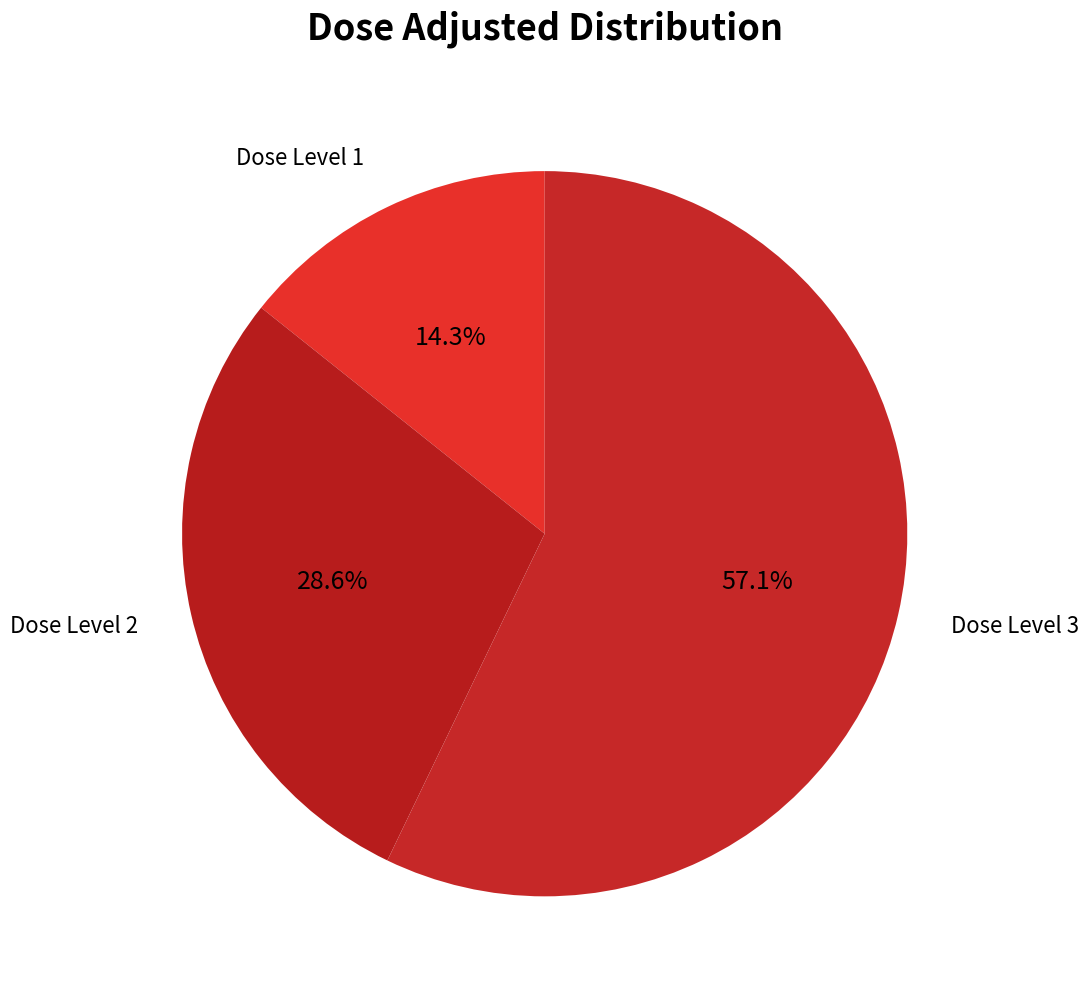

Count the number of slices in the pie.

3